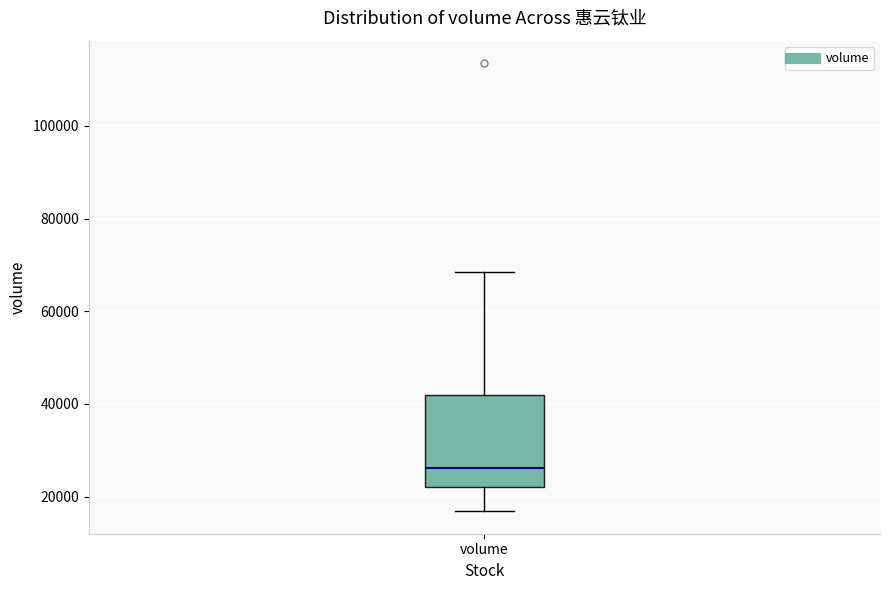

Read this box plot against the y-axis: the position of the median line, the range covered by the box, and the ends of both whiskers. The values are not printed on the chart, so give them approximately, as read against the axis.

median 26000, box 22000 to 42000, whiskers 16000 to 68000